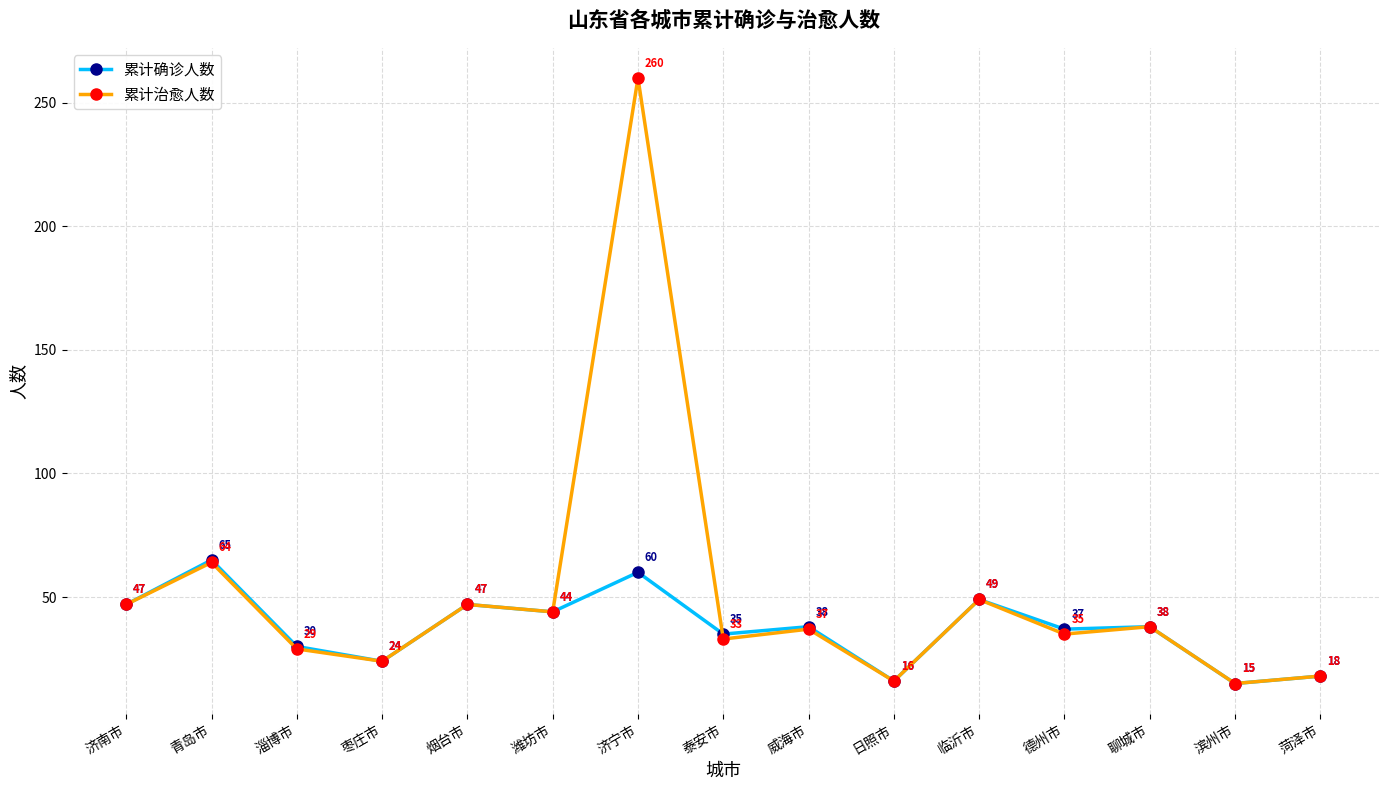

True or false: 累计治愈人数 has more than 2 interior local peaks.

True